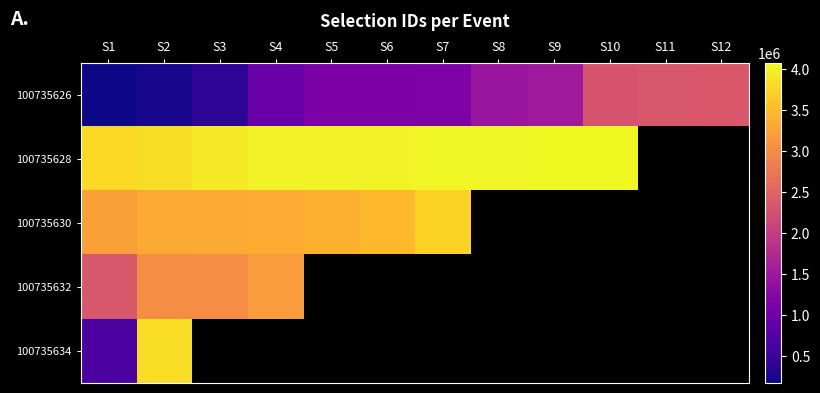

At which category is the sum across all series the highest?

S2